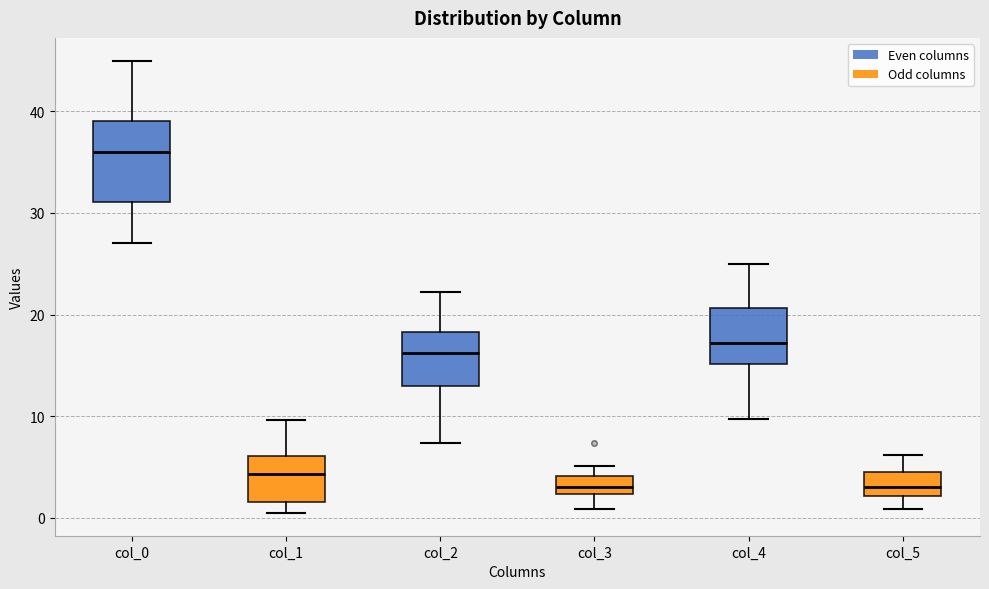

Where is the upper edge of the box for col_0 on the y-axis? The values are not printed on the chart, so give them approximately, as read against the axis.

39